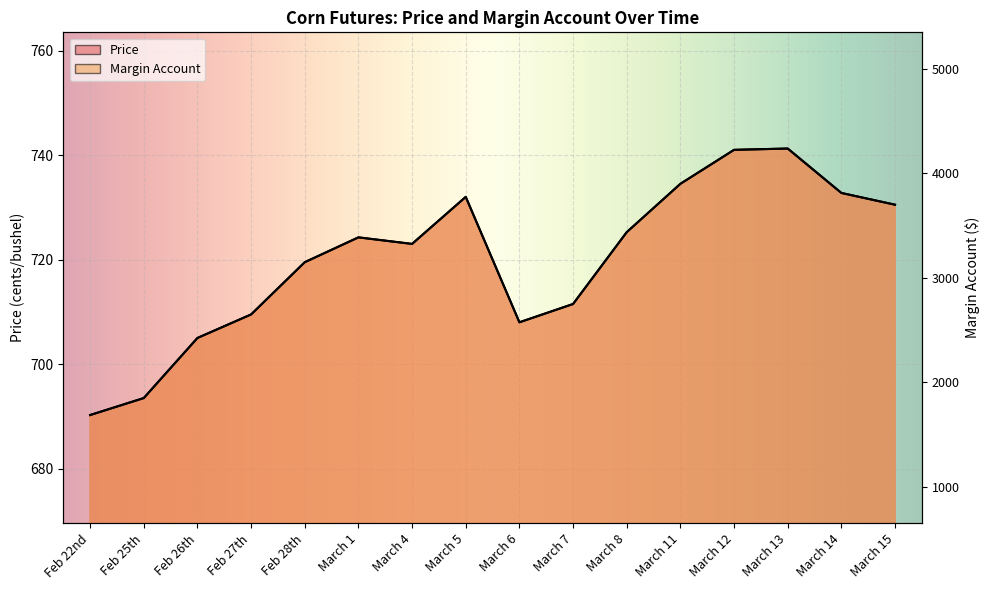

Between Feb 25th and Feb 26th, which series saw the biggest shift?

Price